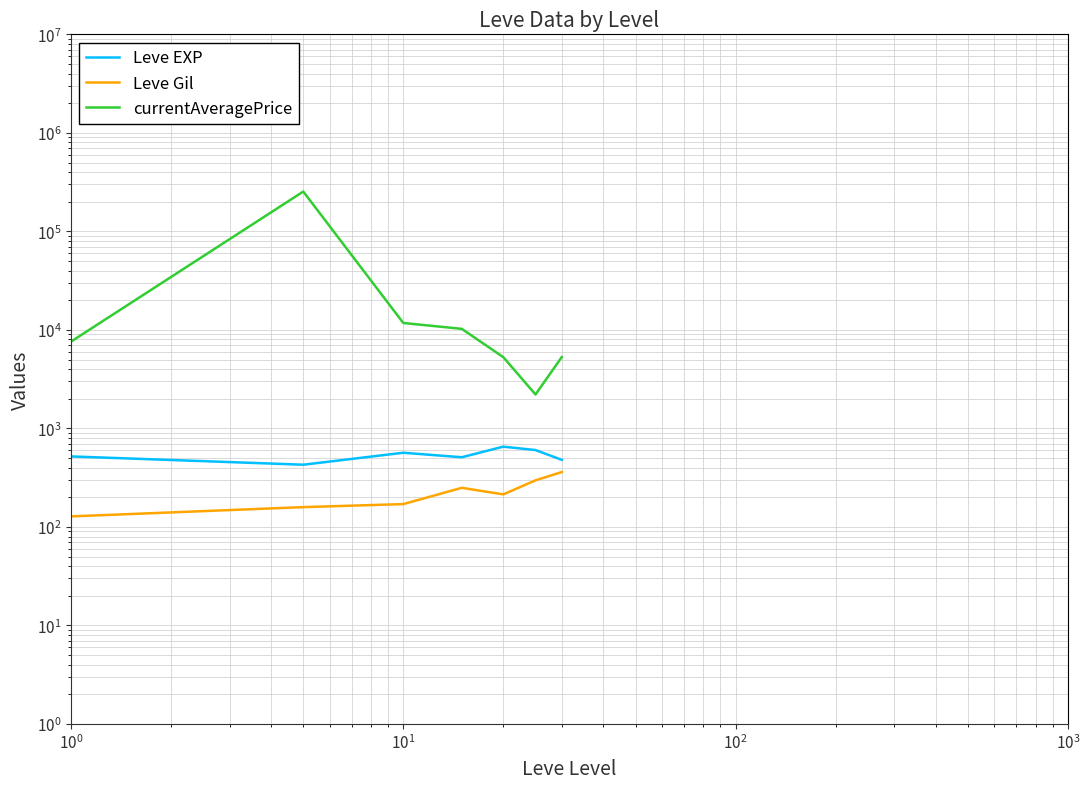

What is the label of the 3rd point from the left?

$\mathdefault{10^{1}}$